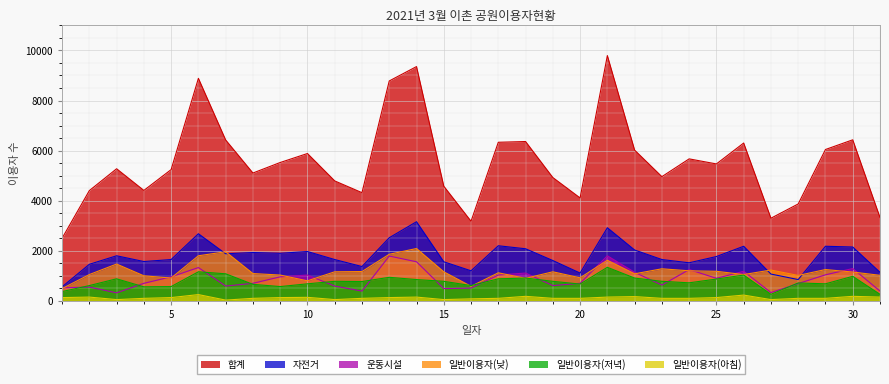

What is the spread (max minus min) of values at 23?

4860